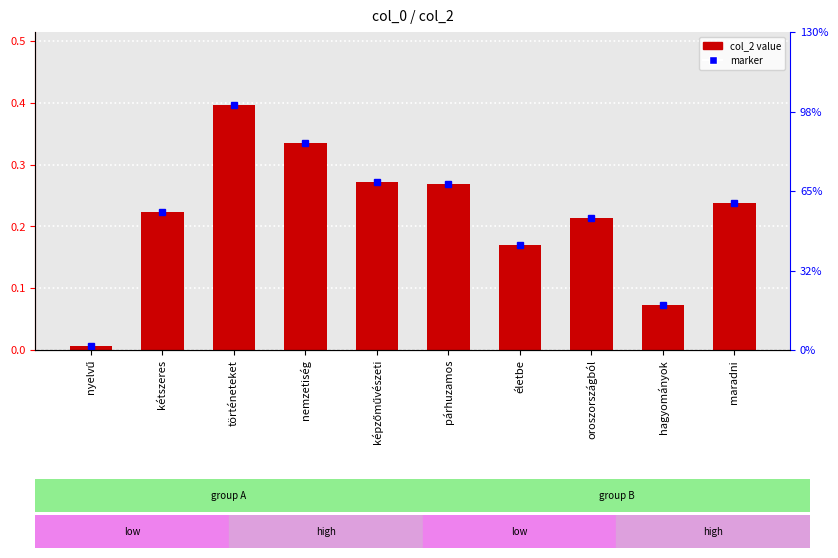

Reading left to right, what are all the values shown in this chart?

0.0	0.2	0.4	0.3	0.3	0.3	0.2	0.2	0.1	0.2